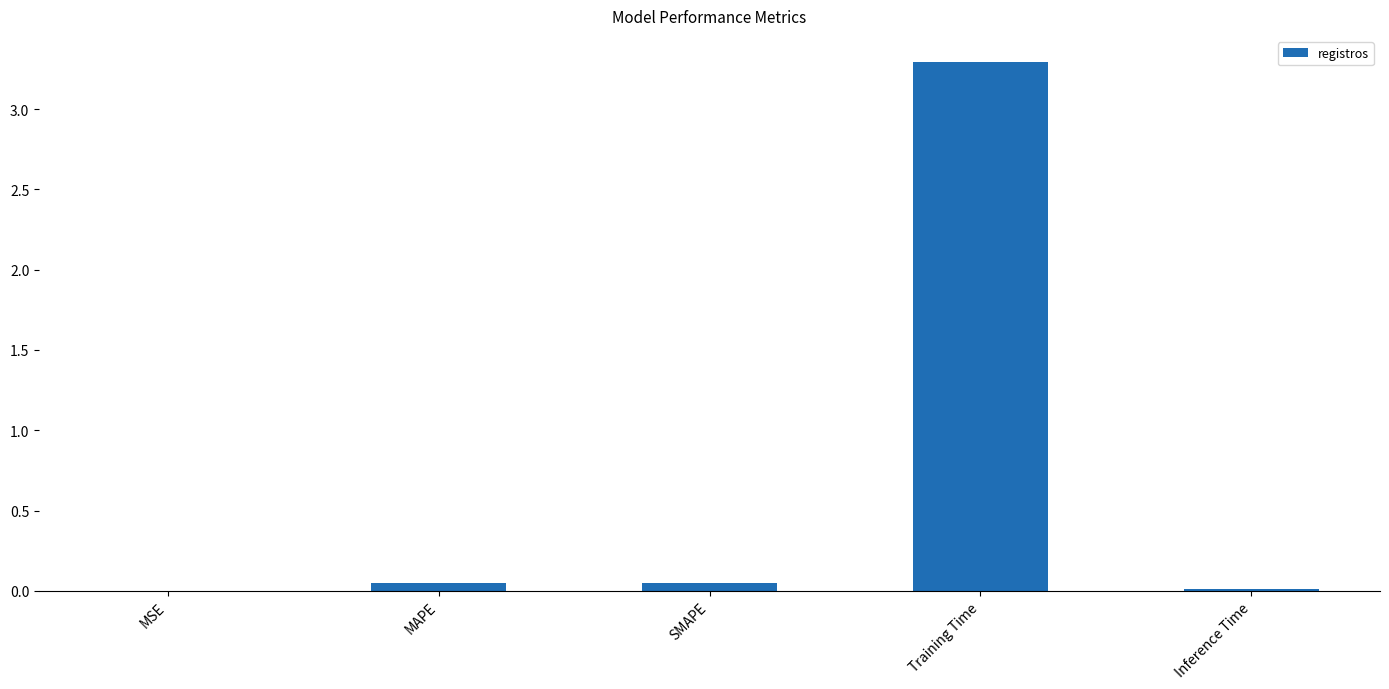

Is it true that the value at Inference Time is 0.0?

True